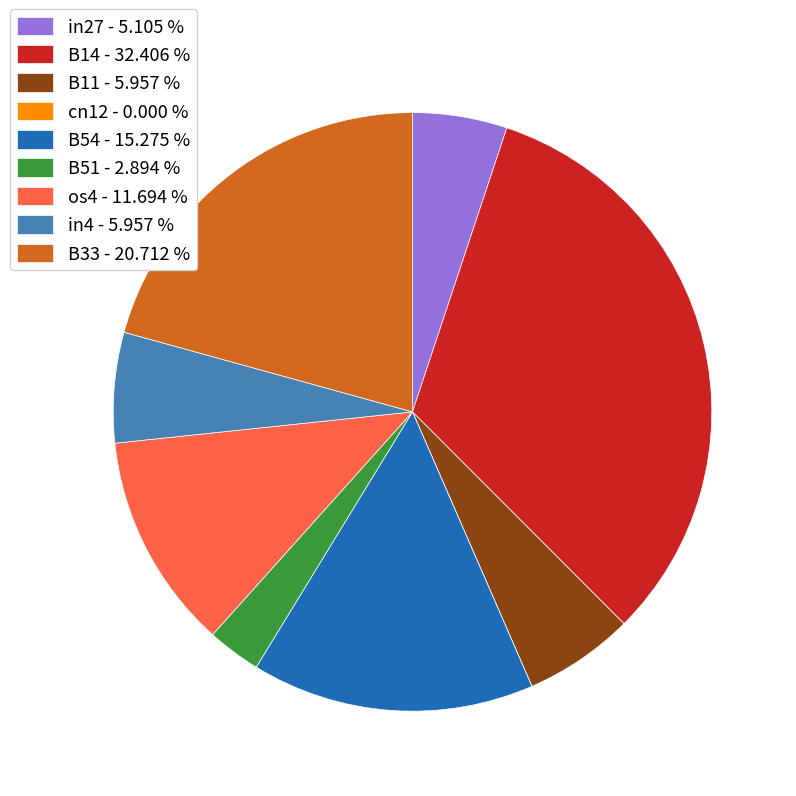

Is there any slice that represents more than half of the pie?

No